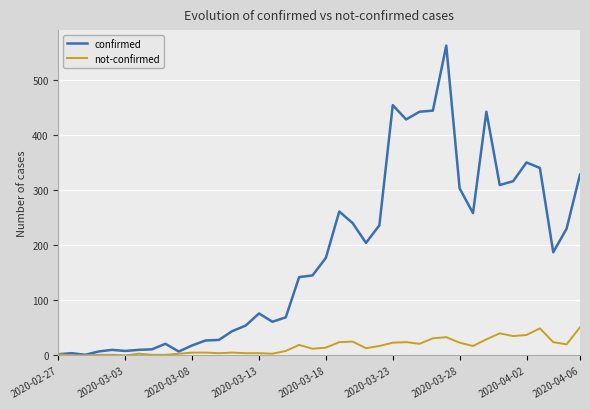

What is the greatest value displayed?

562